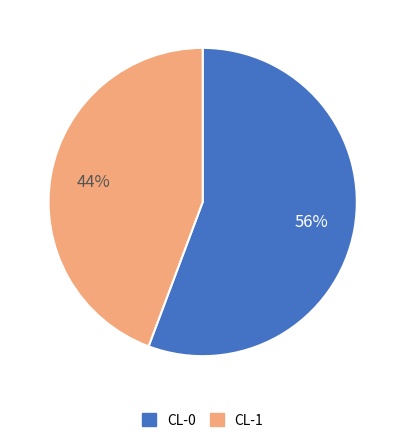

Which has a higher value, CL-1 or CL-0?

CL-0